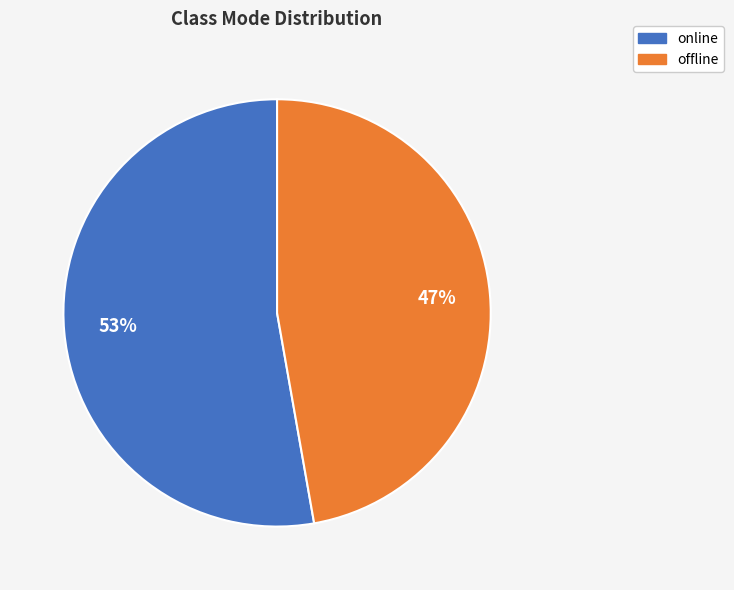

To the nearest percent, what percentage of the pie is offline?

47%